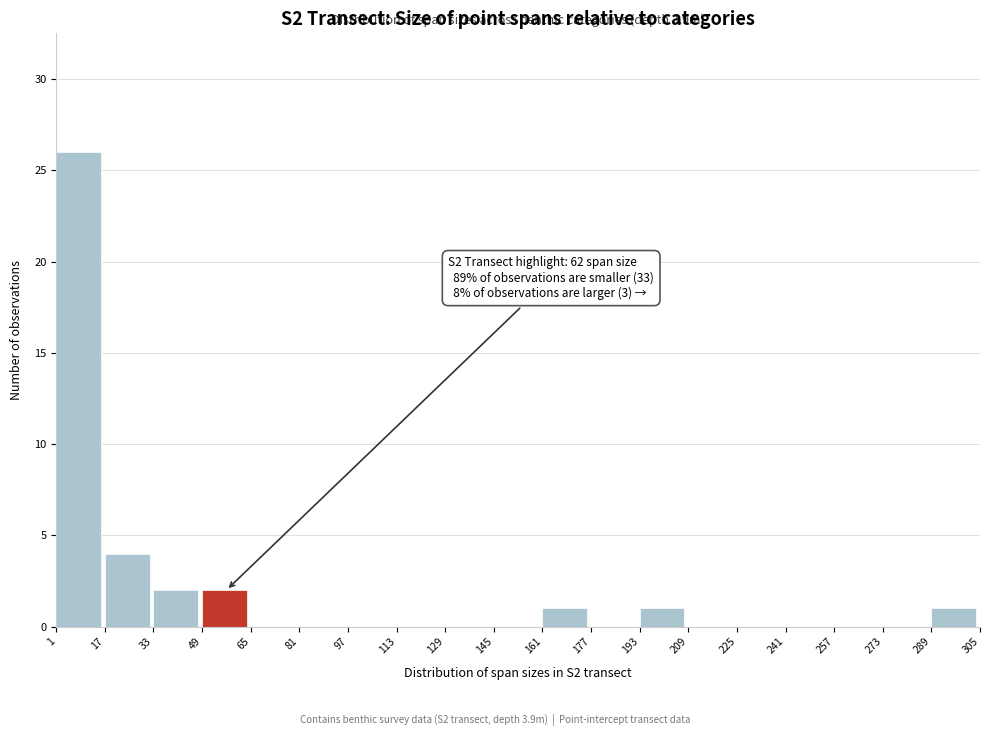

Which range on the x-axis has the tallest bar?

1 to 17